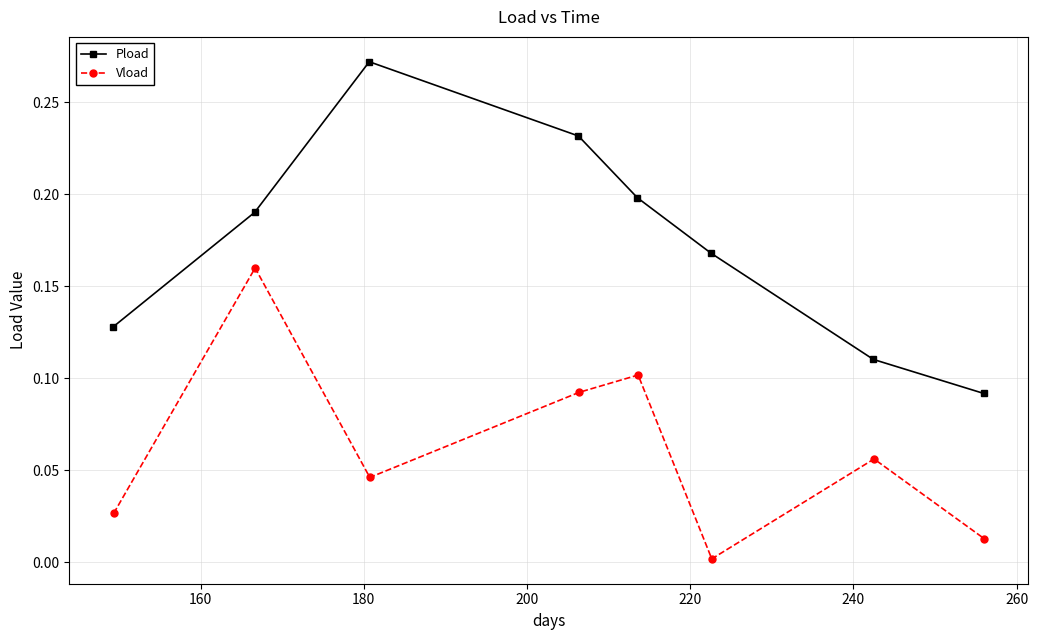

True or false: Pload and Vload intersect in this chart.

False